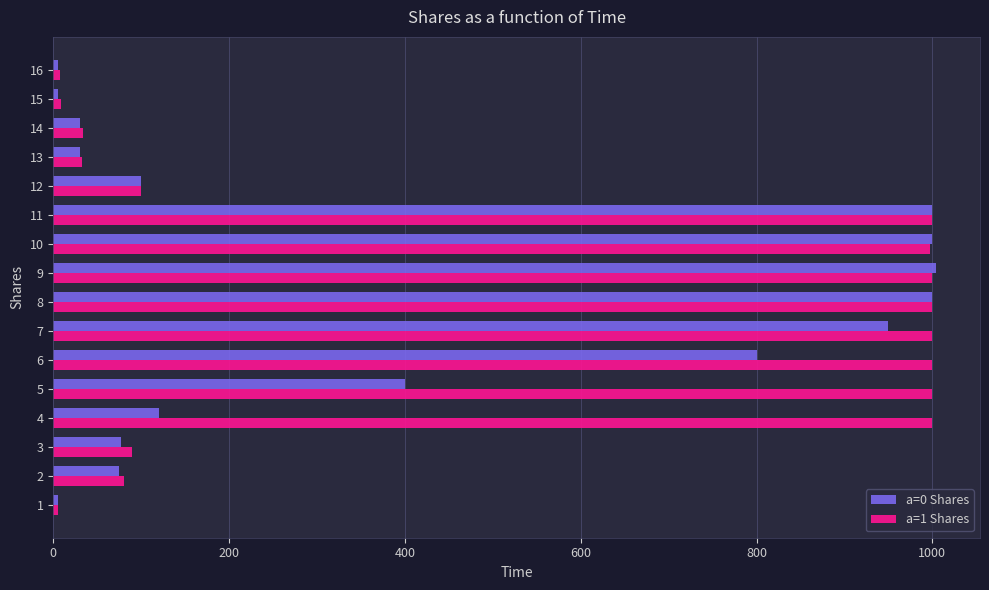

How many categories are shown in the chart?

16